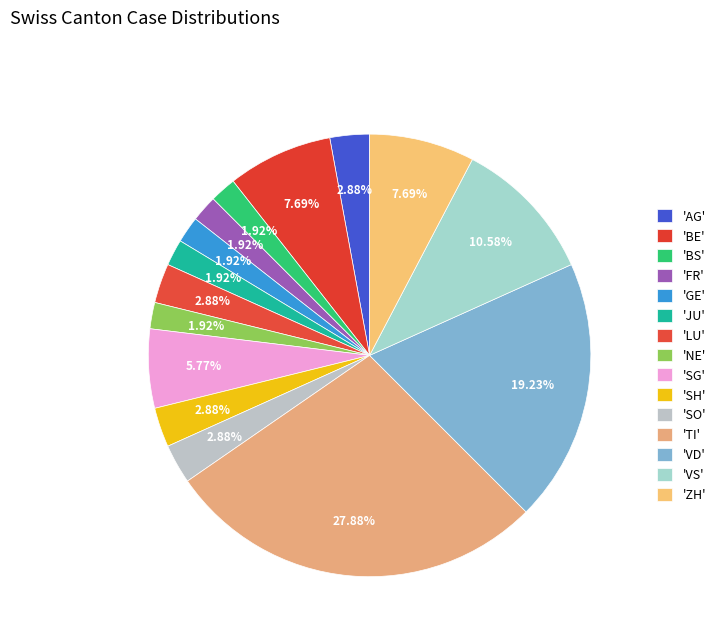

Count the number of slices in the pie.

15